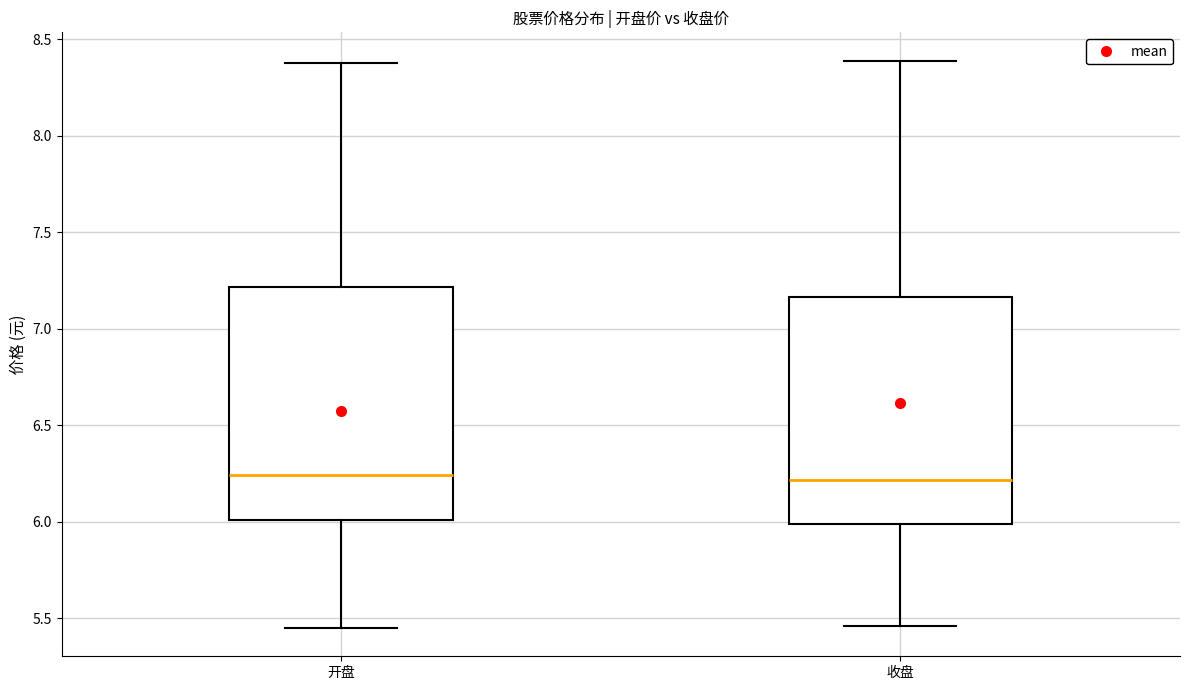

Reading left to right, transcribe this box plot: for each box, give where its median line is, the range the box spans, and where its two whiskers end, as read against the y-axis. The values are not printed on the chart, so give them approximately, as read against the axis.

开盘: median 6.25, box 6.00 to 7.20, whiskers 5.45 to 8.40
收盘: median 6.20, box 6.00 to 7.15, whiskers 5.45 to 8.40